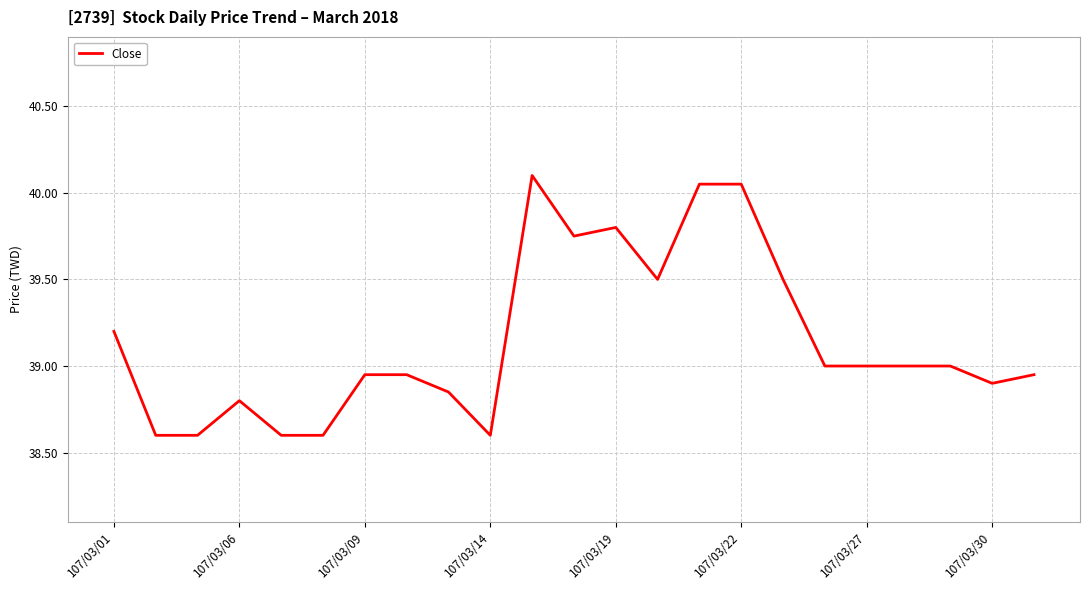

How many distinct data groups are displayed?

1